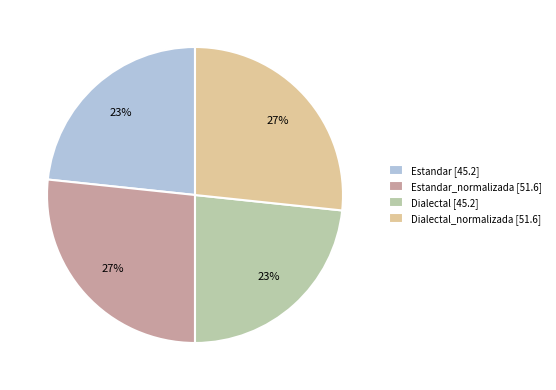

To the nearest percent, what is the average slice percentage?

25%